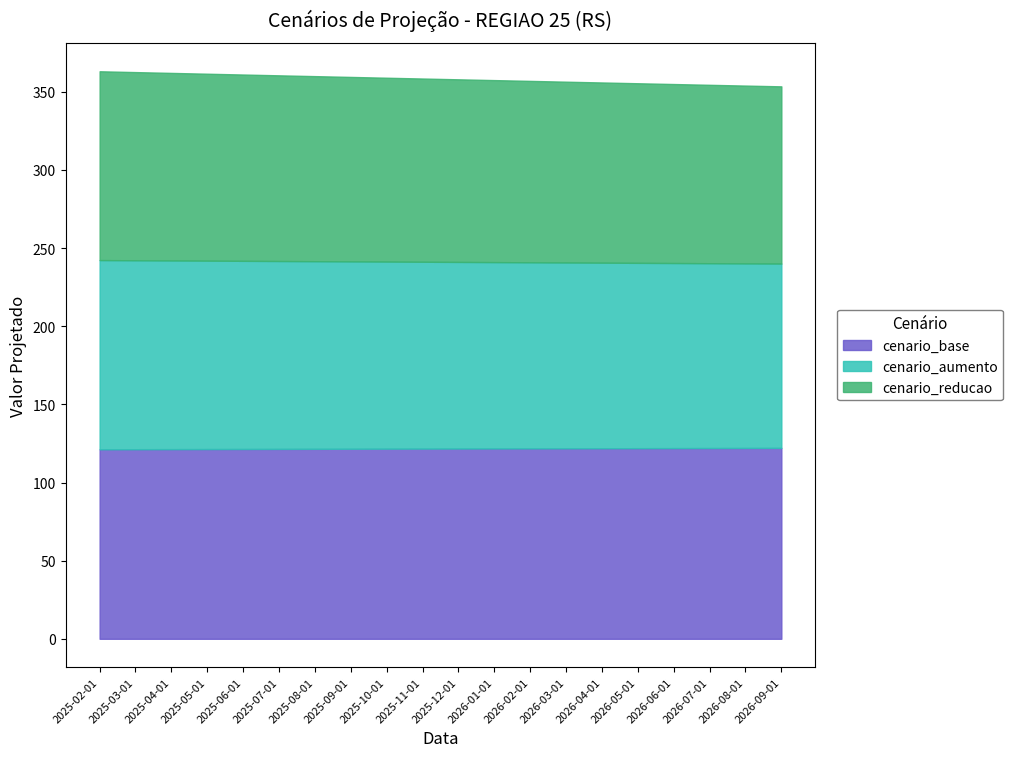

Does the chart display data point markers on the line(s)?

No